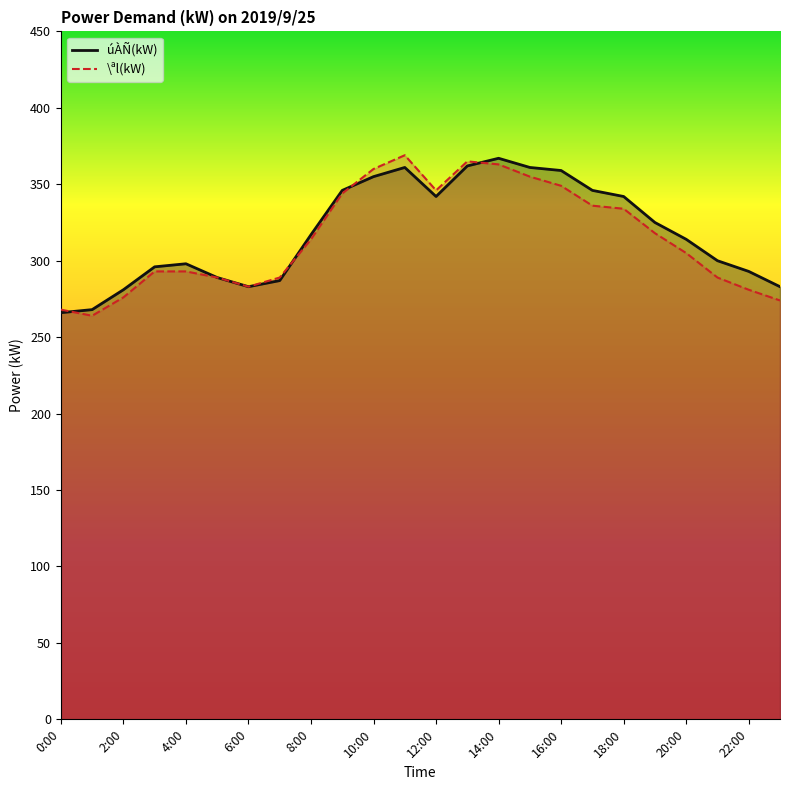

What is the difference between the maximum and minimum values in the \ªl(kW) series?

105